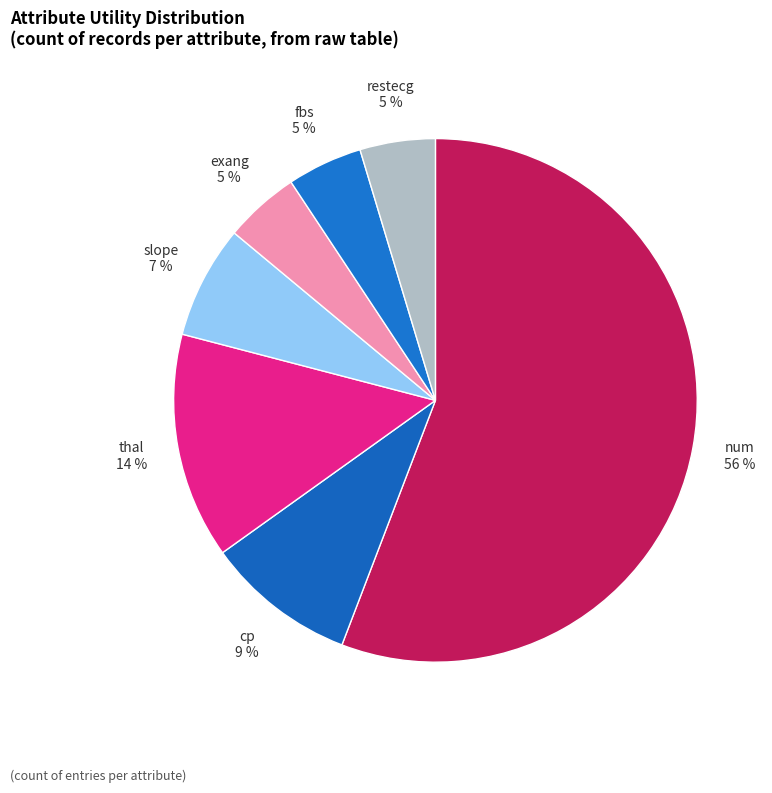

What percentage is the fbs slice, to the nearest percent?

5%